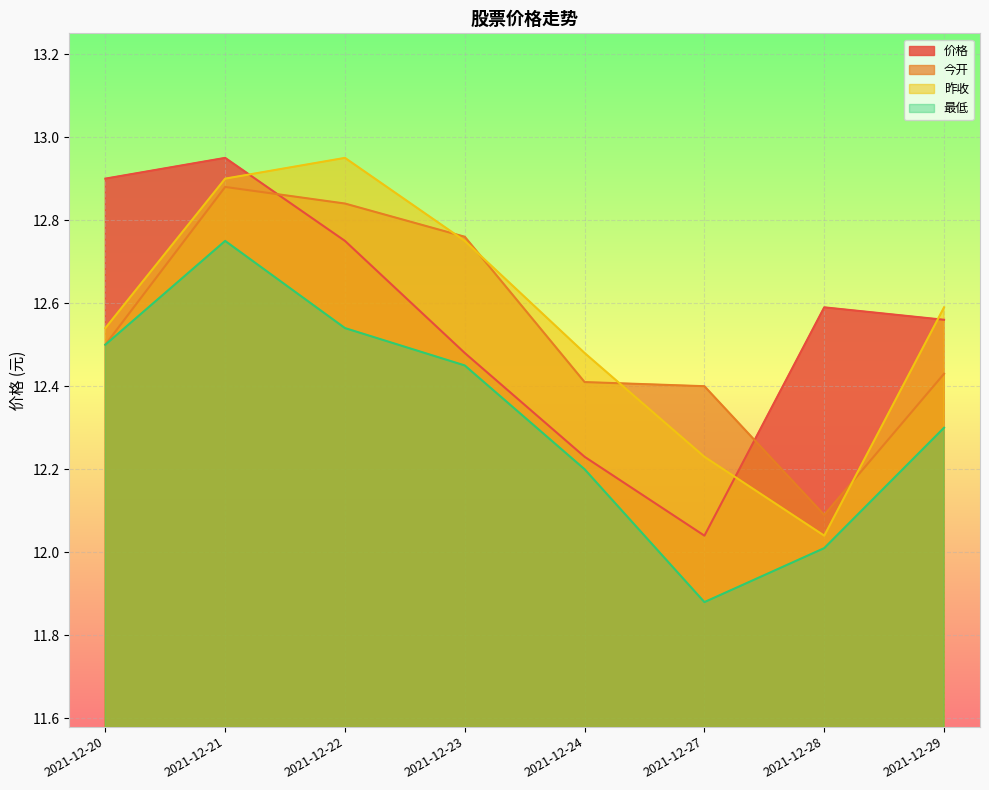

What is the value of the 今开 point at the 1st from the left?

12.5